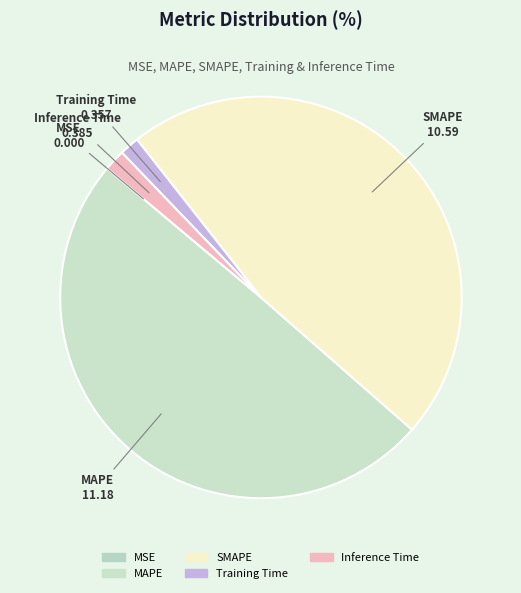

How many segments does this pie chart have?

5